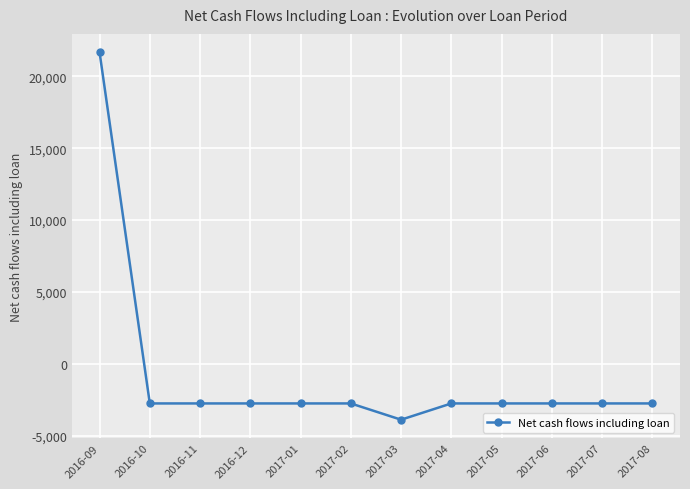

What is the difference between the second highest and minimum values?

1131.7